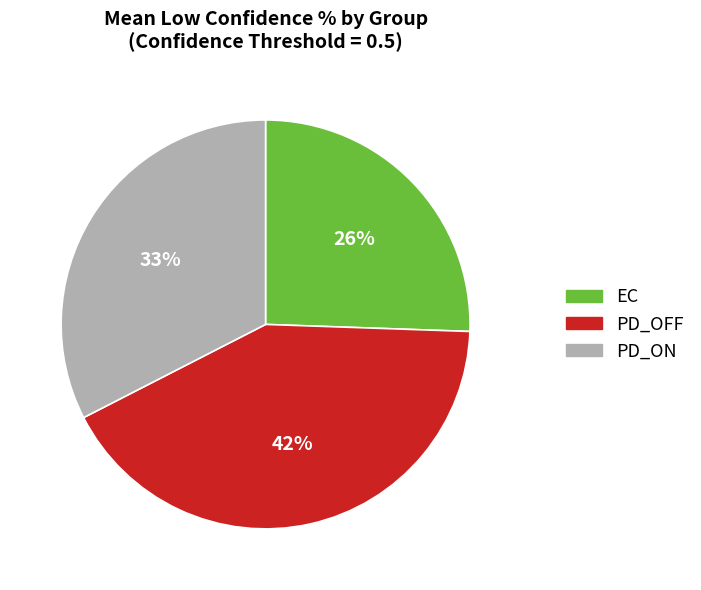

How many segments does this pie chart have?

3